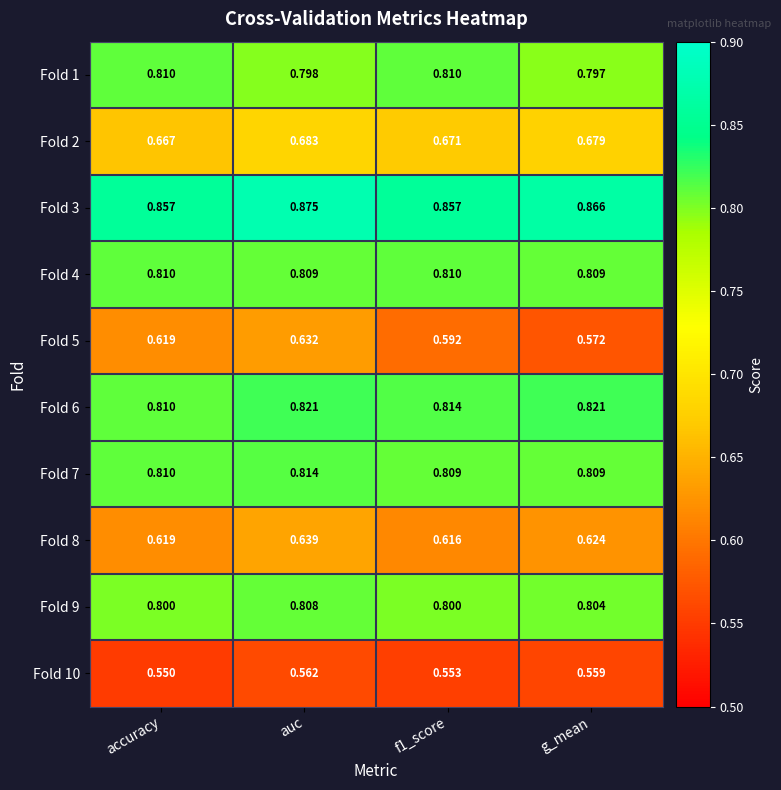

What is the spread (max minus min) of values at accuracy?

0.3